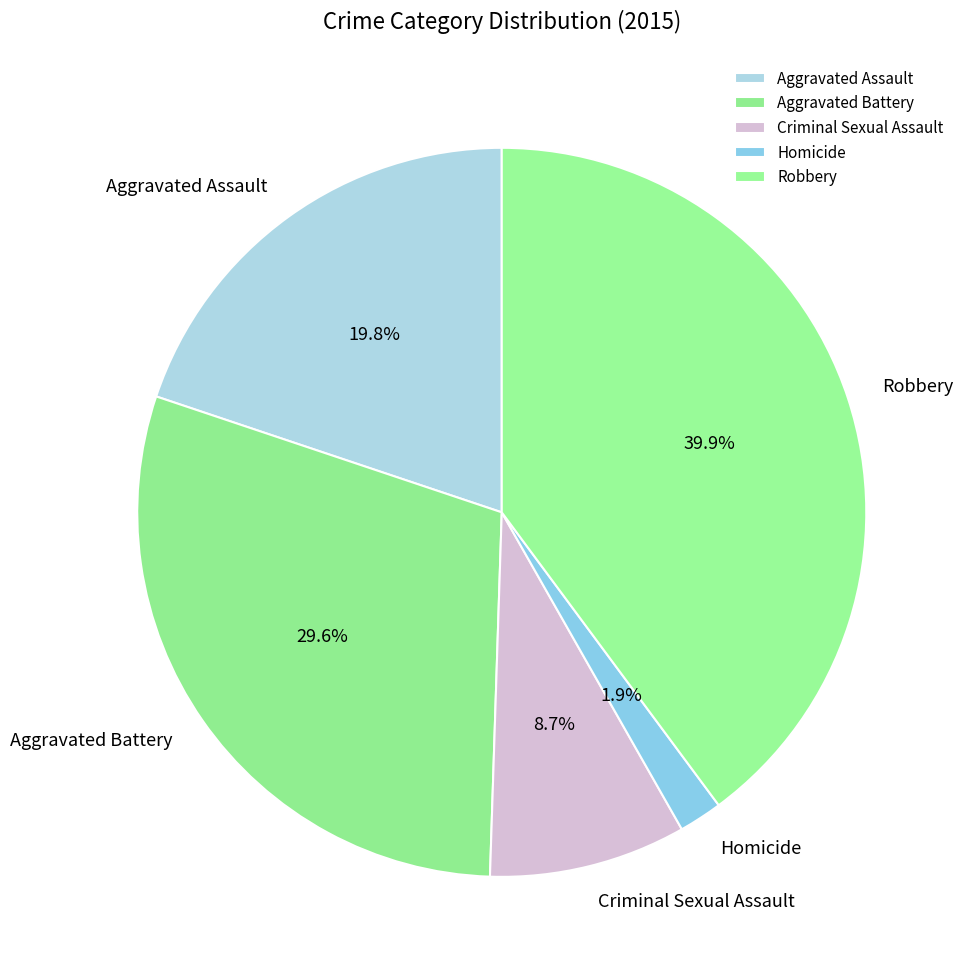

Does any single category account for the majority?

No